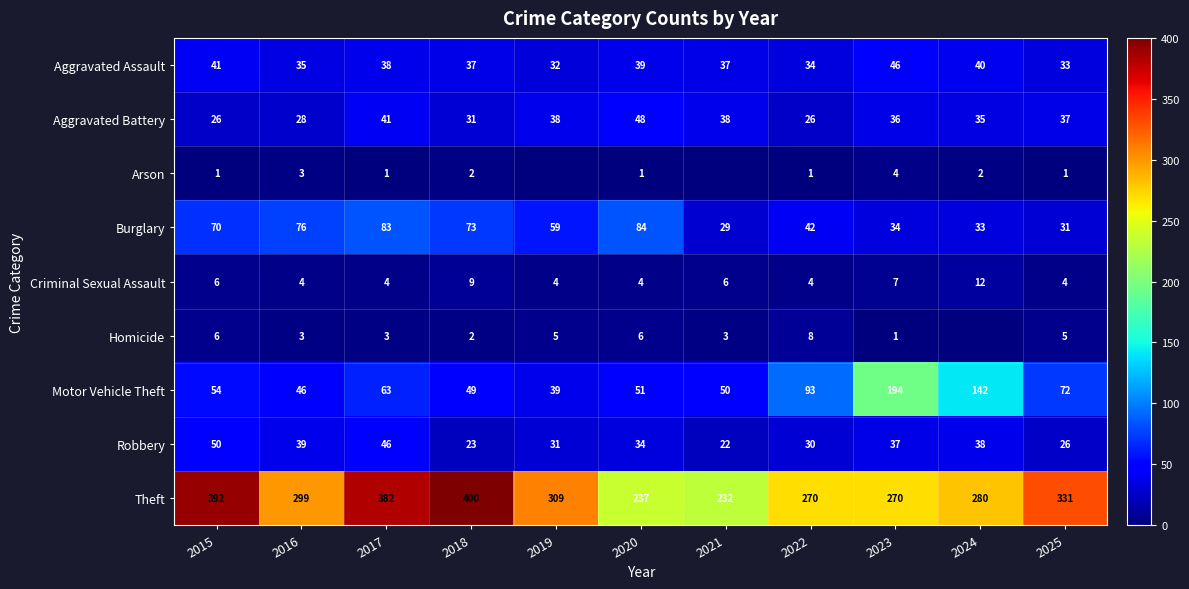

How many data points in Robbery are less than 34?

5